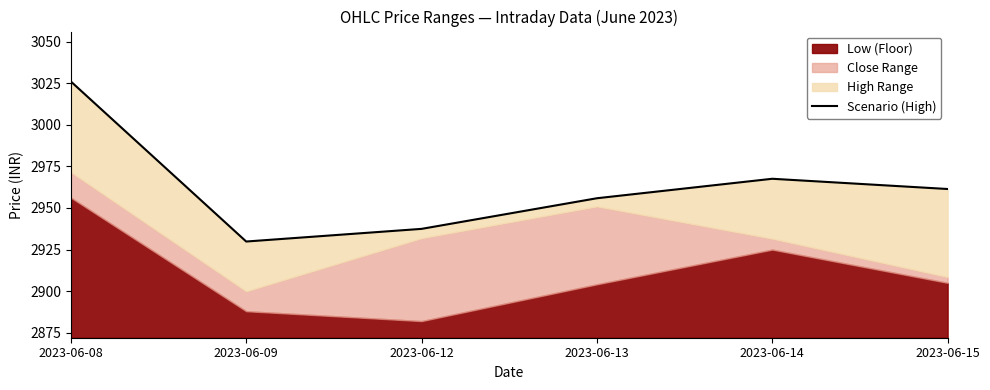

Count the number of values greater than 2961.

3